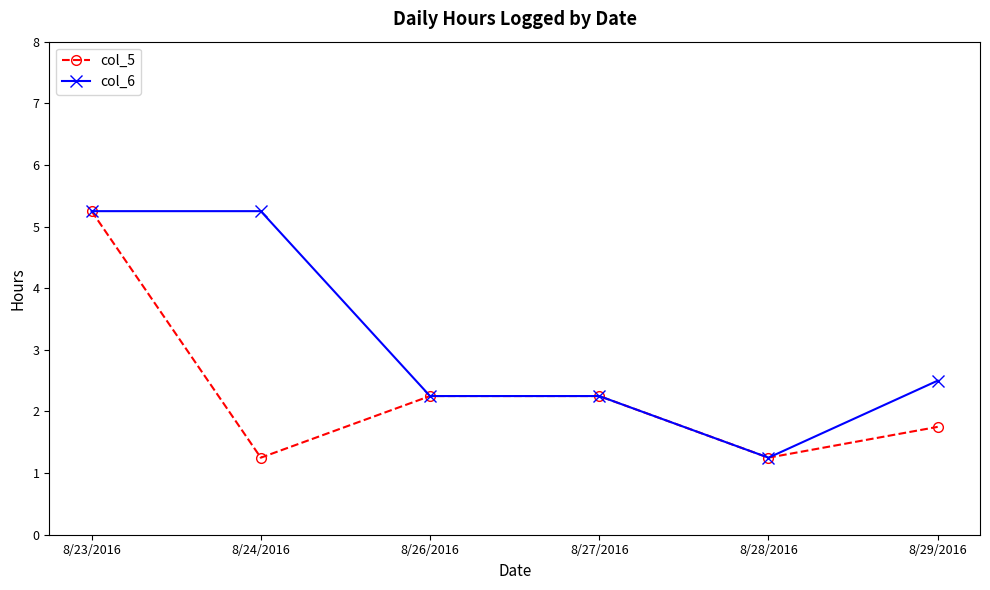

Which category has the highest value in the col_5 series?

8/23/2016